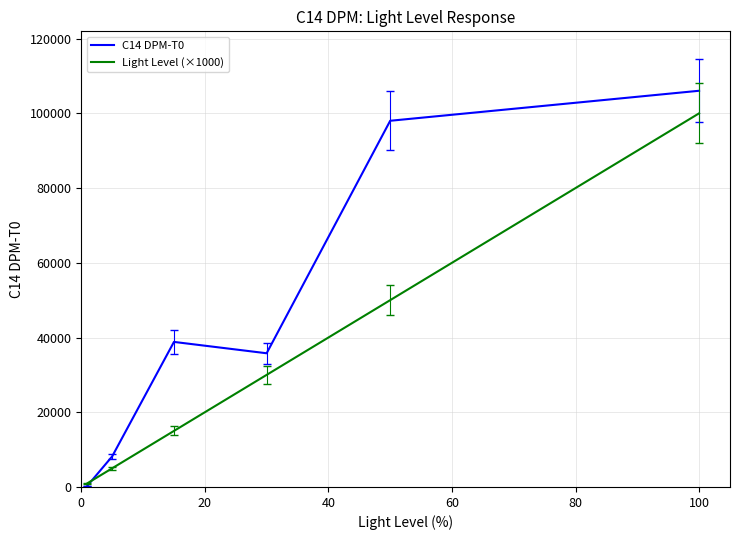

List the series in order of their peak value, lowest first.

Light Level (×1000), C14 DPM-T0